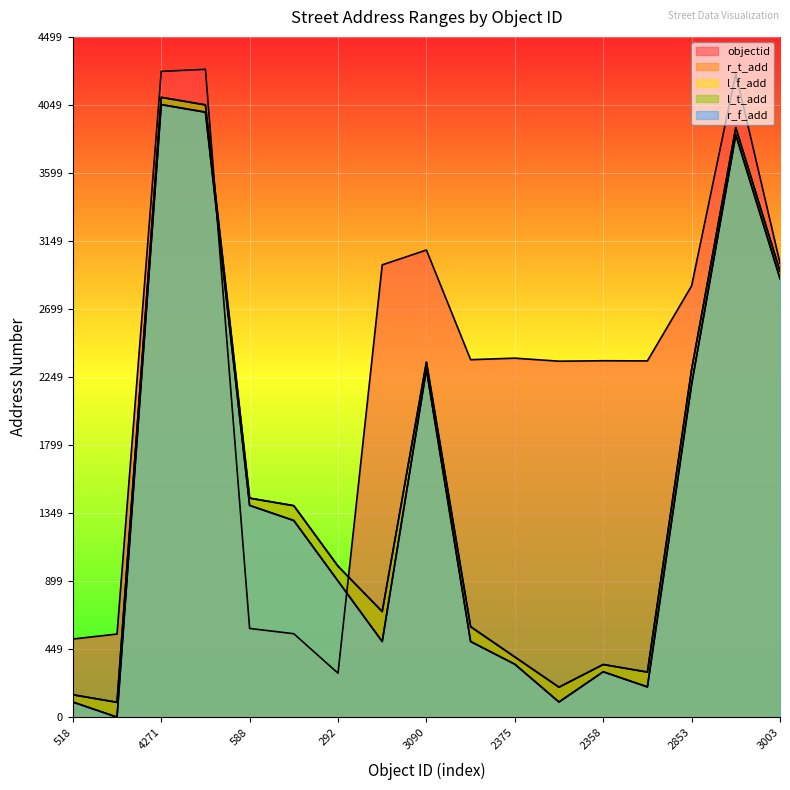

What is the sum of all l_t_add values?

26300